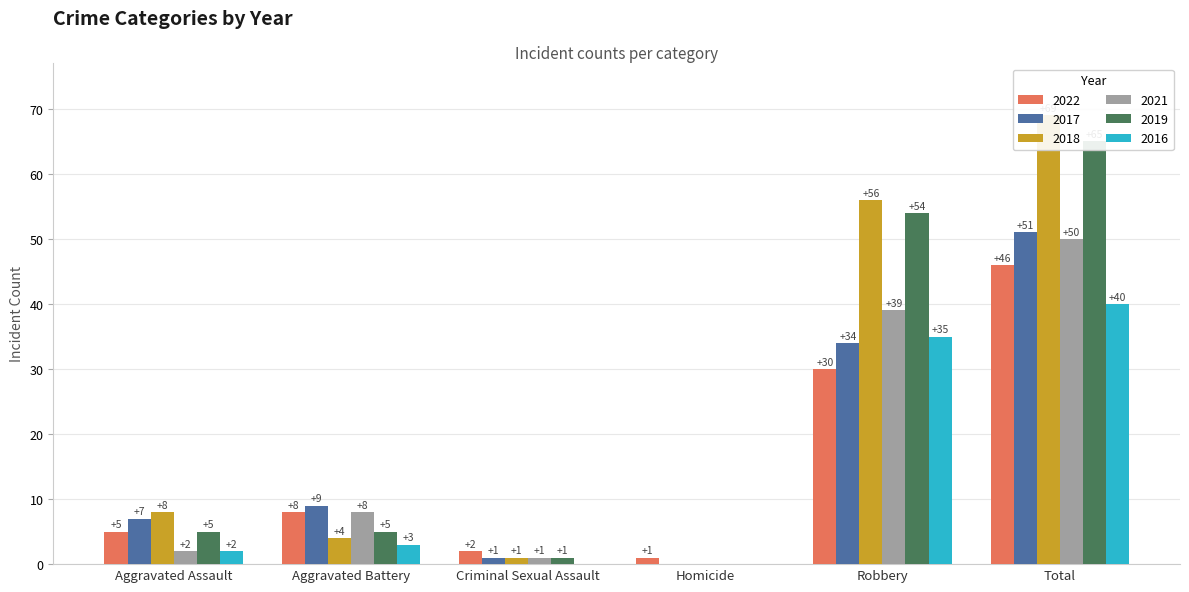

Reading left to right, transcribe all the data shown in this chart.

2015: 5	5	1	0	54	65
2016: 2	3	0	0	35	40
2017: 7	9	1	0	34	51
2018: 8	4	1	0	56	69
2019: 2	8	1	0	39	50
2020: 5	8	2	1	30	46